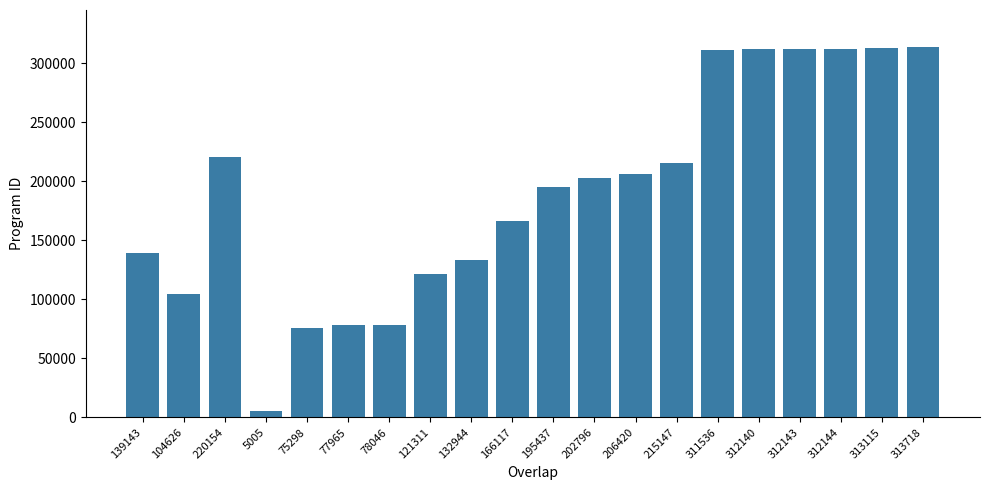

What position from the right is 312140?

5